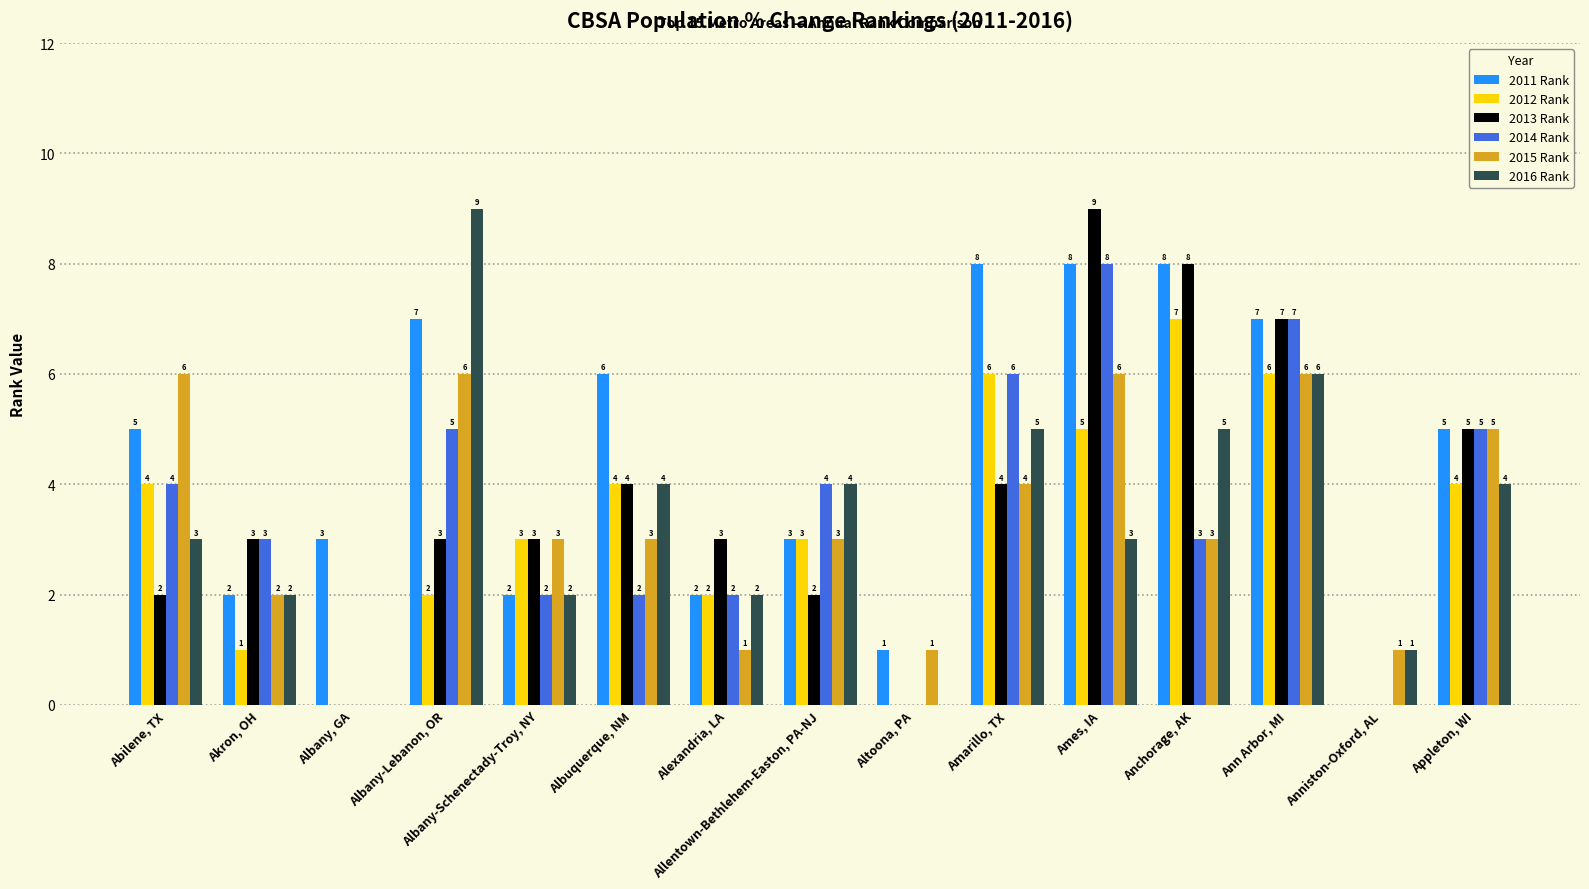

What is the greatest value displayed?

9